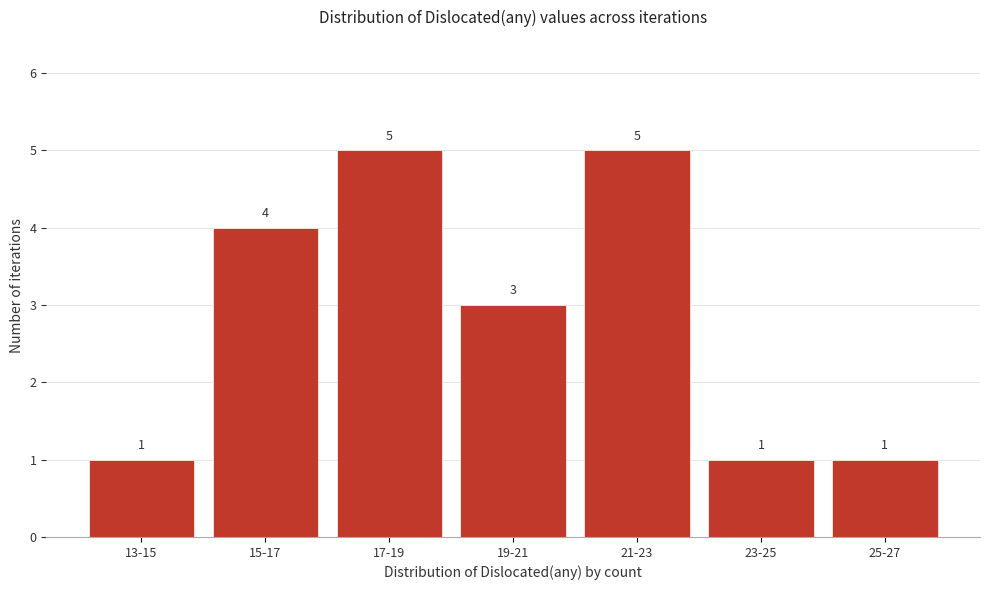

Reading left to right, transcribe all the data shown in this chart.

13-15=1	15-17=4	17-19=5	19-21=3	21-23=5	23-25=1	25-27=1